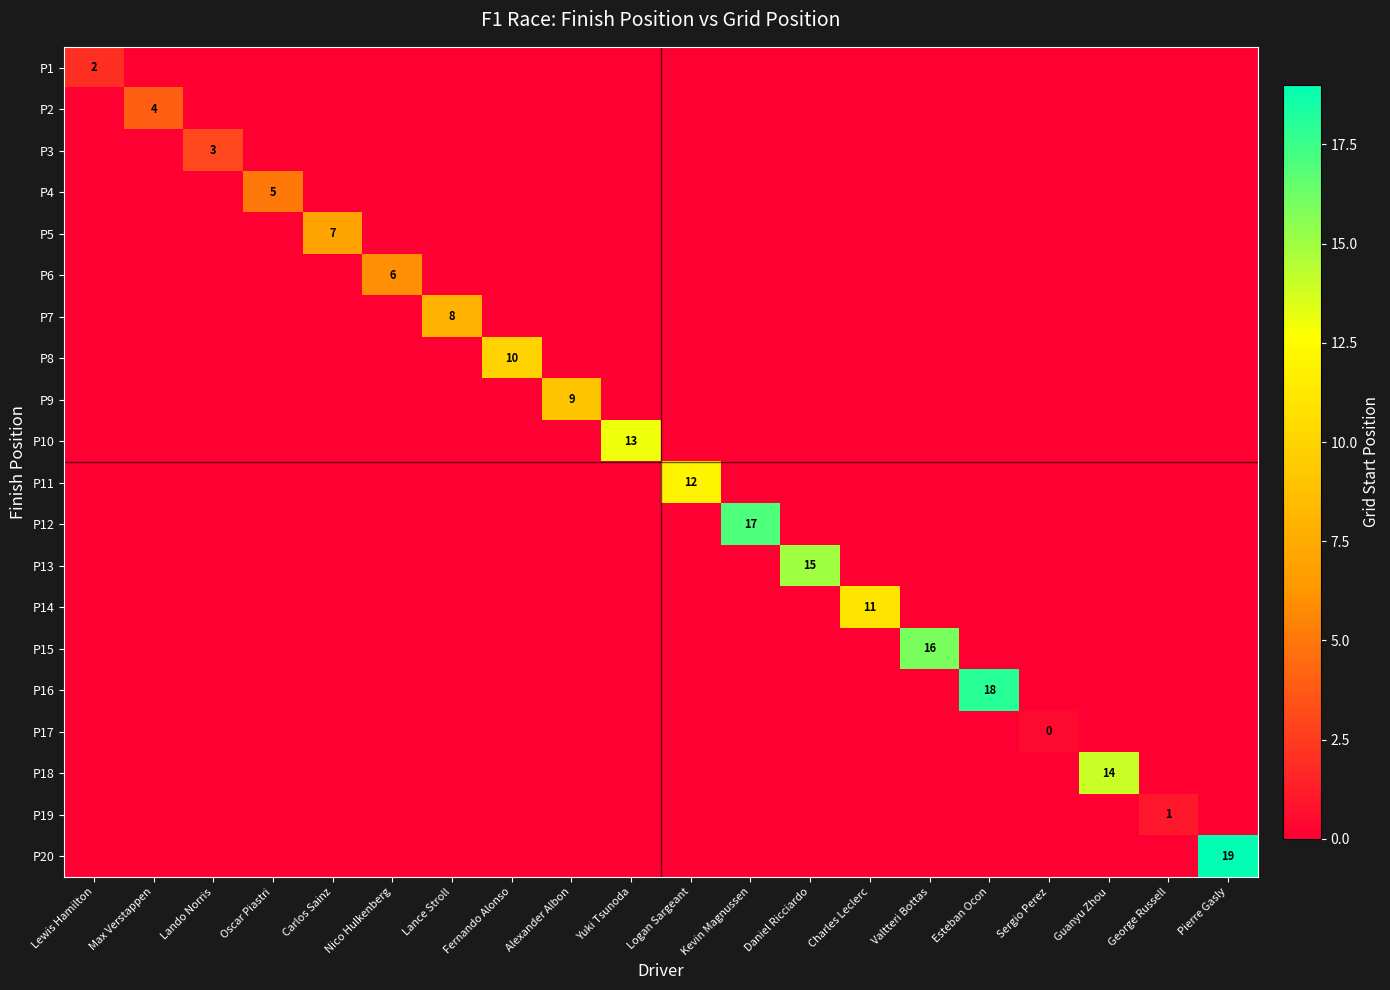

The P11 series shows 20 at Logan Sargeant. True or false?

False